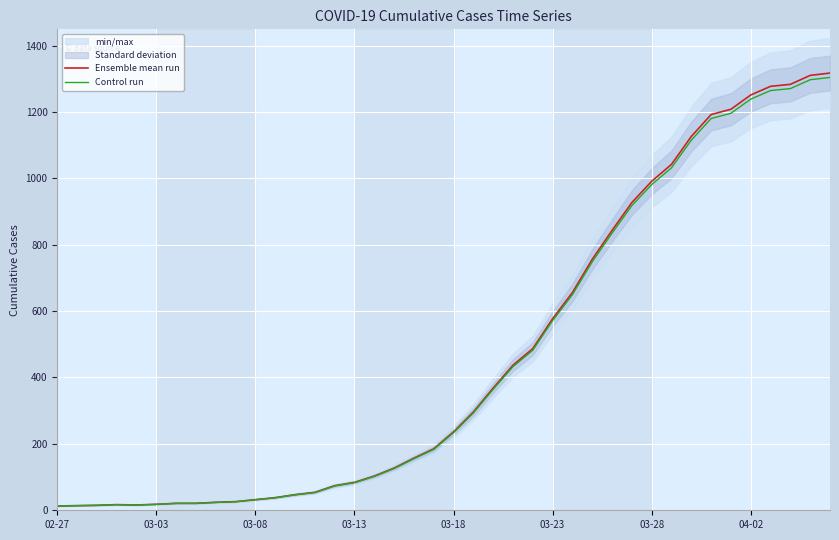

What position from the left is 33?

34